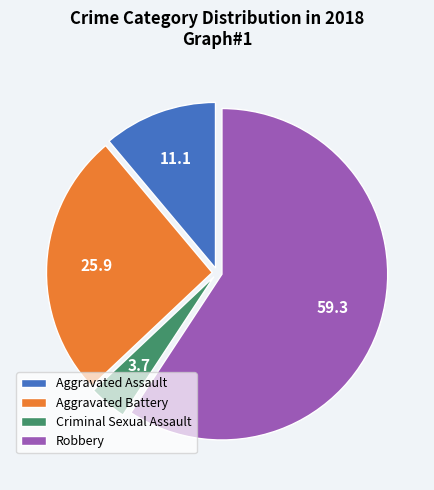

What is the largest slice in the pie chart?

Robbery